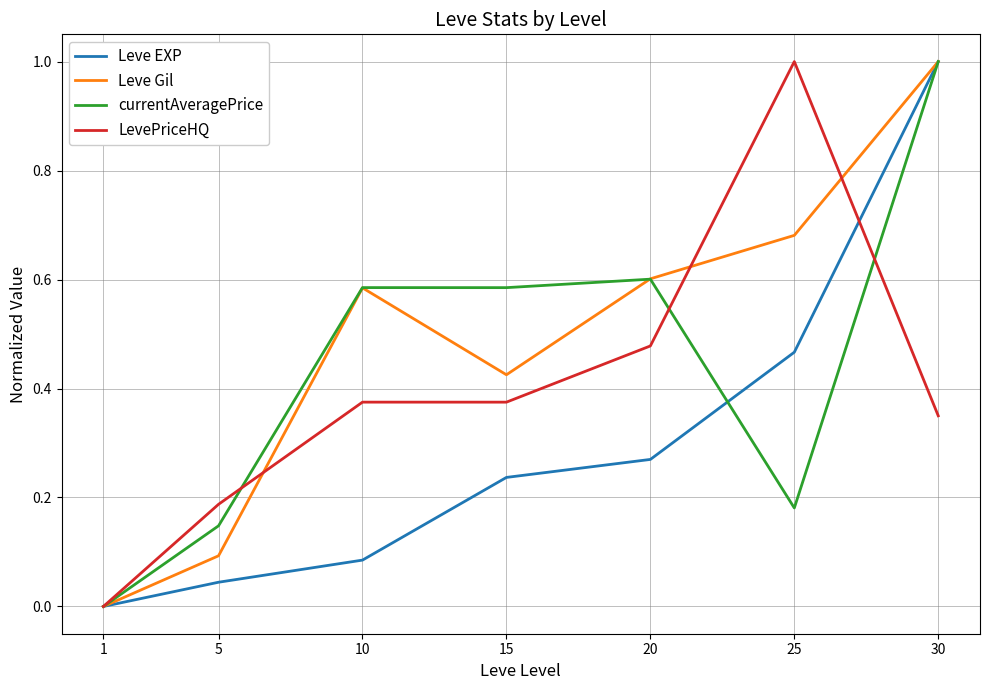

What is the difference between the highest and lowest values at 25?

0.8